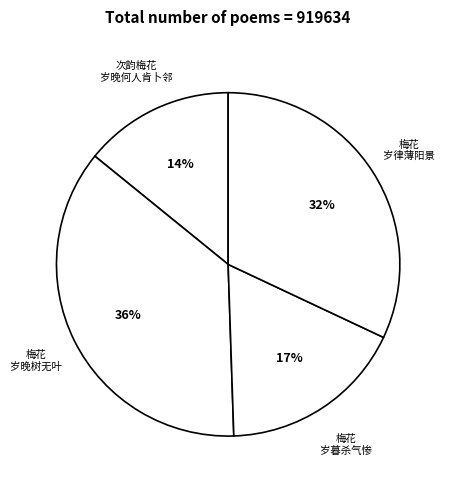

Which has a higher value, 次韵梅花 岁晚何人肯卜邻 or 梅花 岁晚树无叶?

梅花 岁晚树无叶